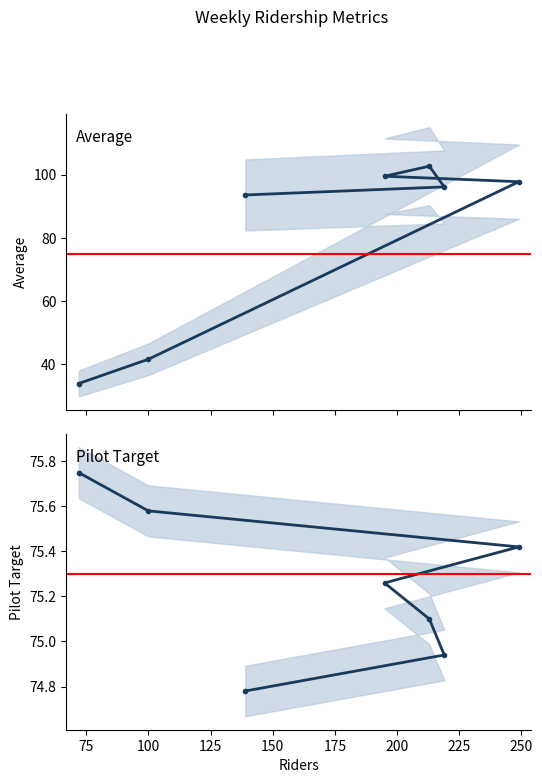

At Monday, list the series in order from largest to smallest.

Average, Pilot Target